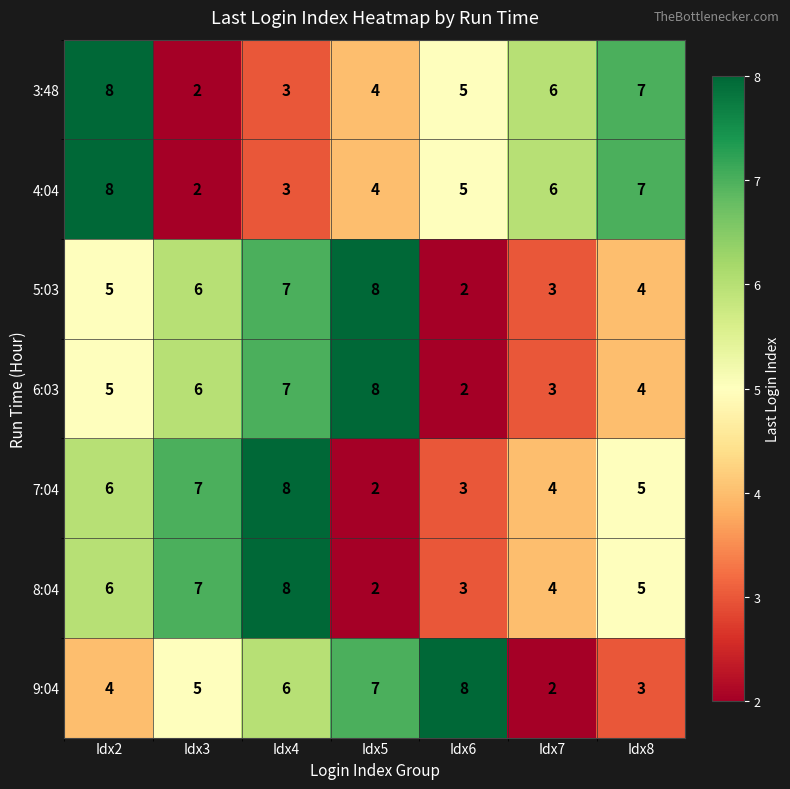

What is the highest value of the 3:48 series?

8